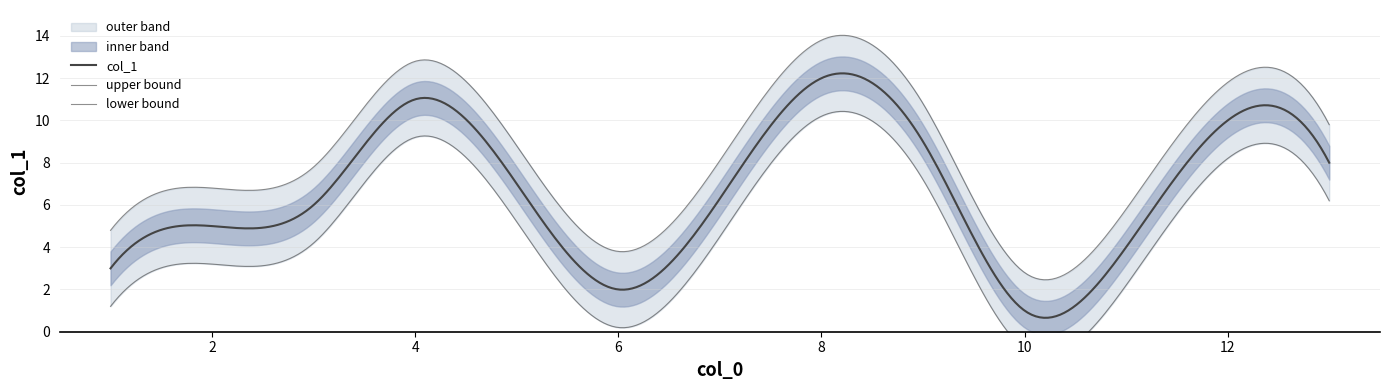

Which category has the highest value across all series?

8